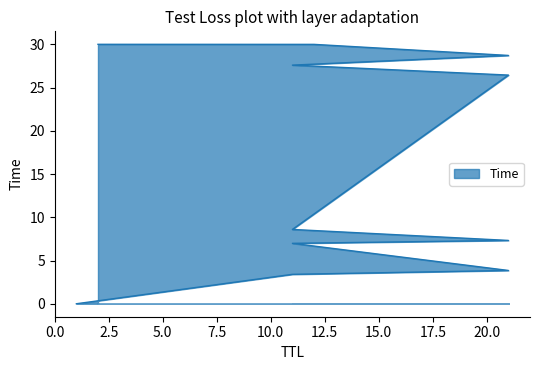

Is it true that the value at 21 is 2.7?

False